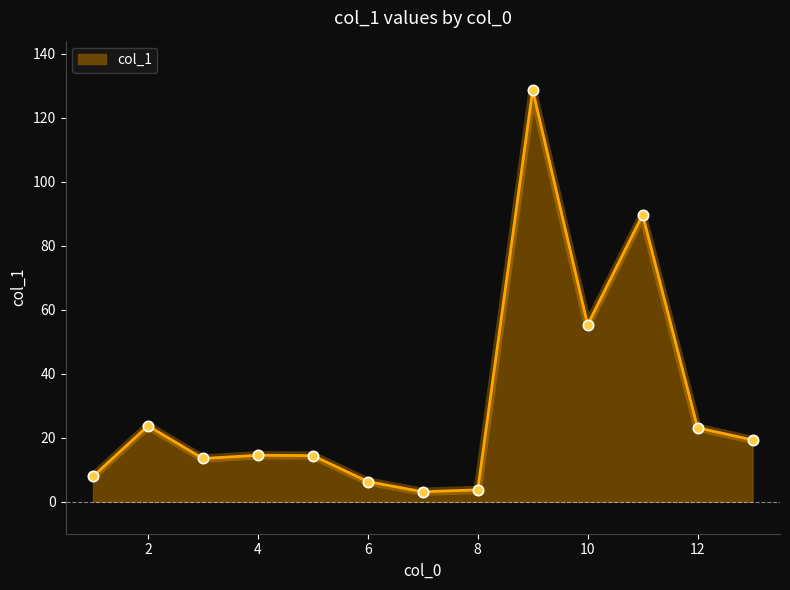

What is the smallest value displayed?

3.1